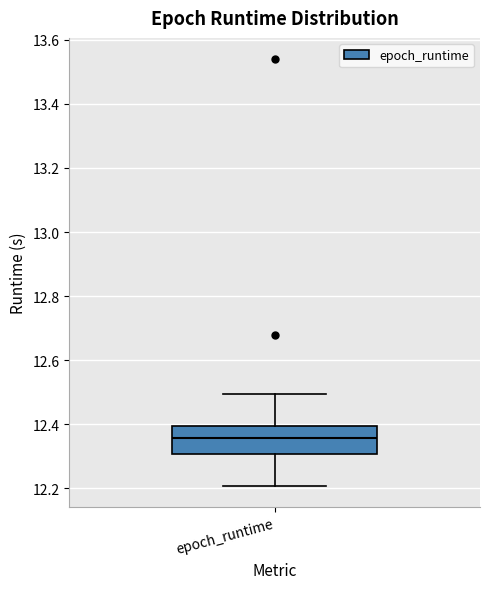

Where is the upper edge of the box for epoch_runtime on the y-axis? The values are not printed on the chart, so give them approximately, as read against the axis.

12.40